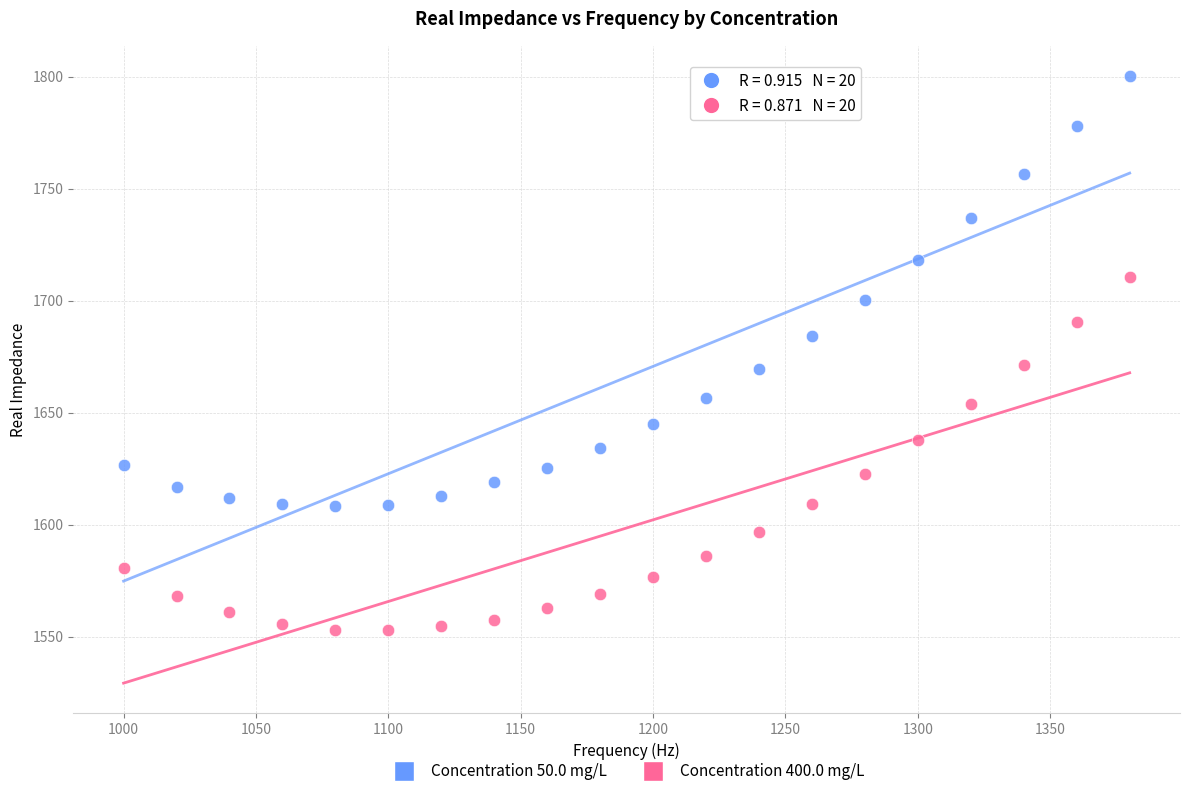

Which series reaches the minimum Y coordinate?

Concentration 400.0 mg/L